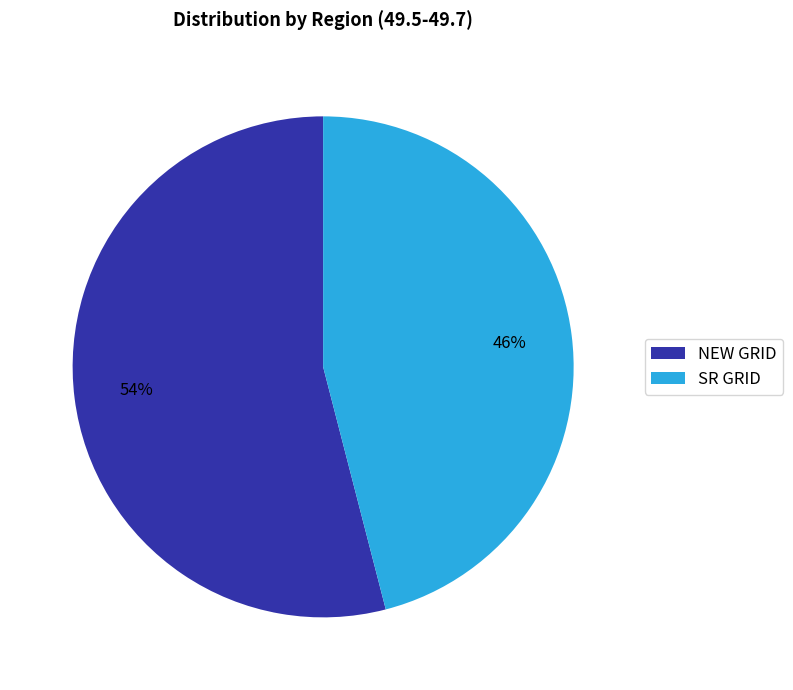

Is it true that NEW GRID is 54% of the pie?

True